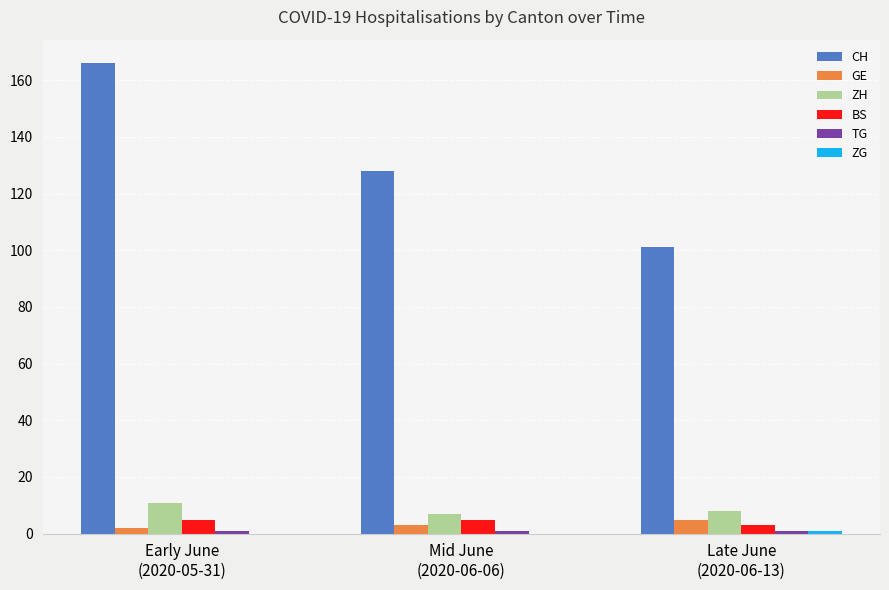

True or false: CH has a value of 25 at Late June
(2020-06-13).

False